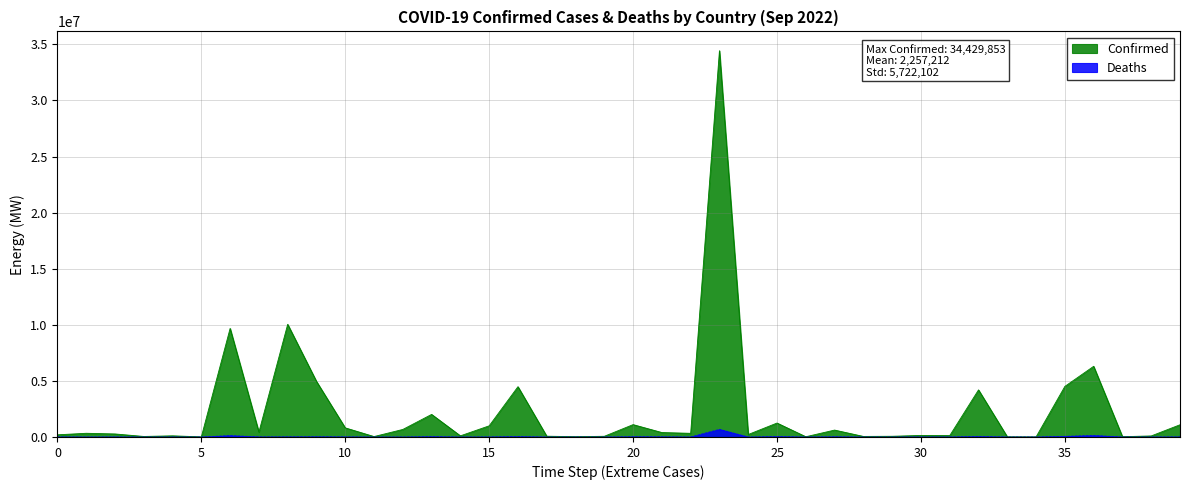

The value of Confirmed at Barbados is 101120. True or false?

True